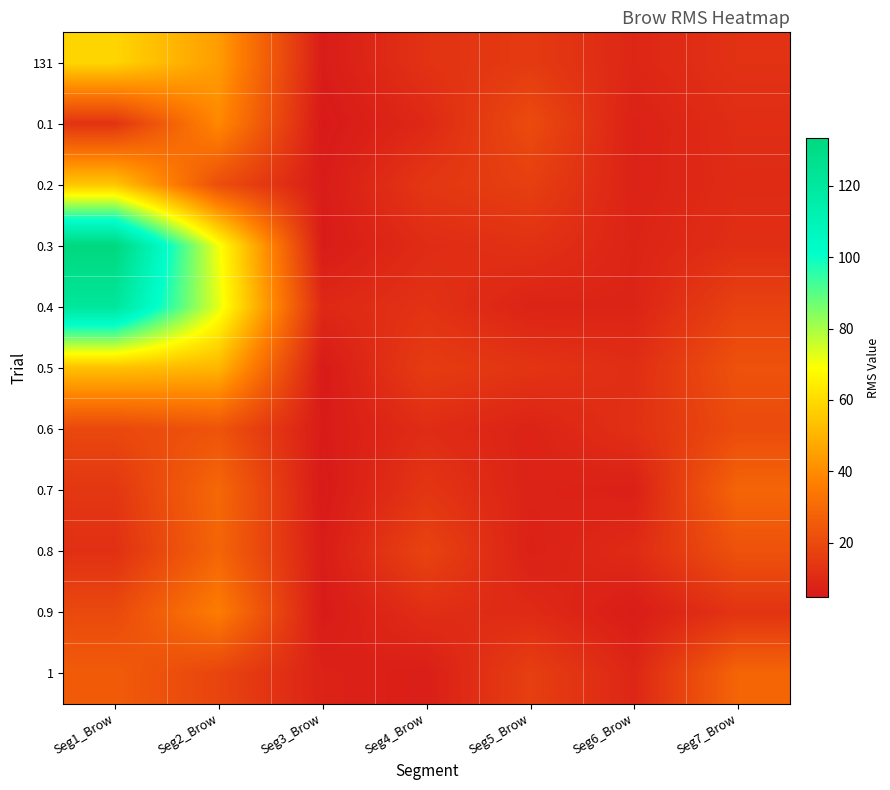

At Seg2_Brow, list the series in order from largest to smallest.

0.4, 0.3, 0.5, 131, 0.1, 0.9, 0.7, 0.8, 0.6, 0.2, 1